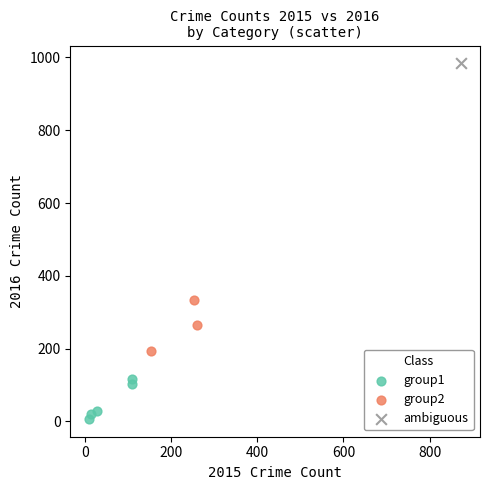

Which series contains the lowest Y value?

group1